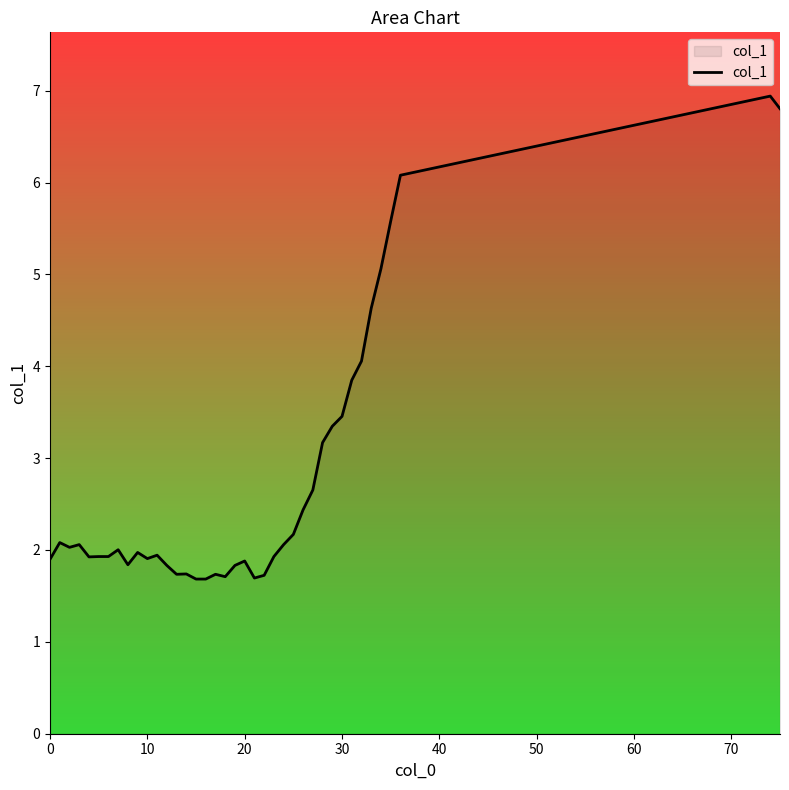

What is the minimum value shown in the chart?

1.7